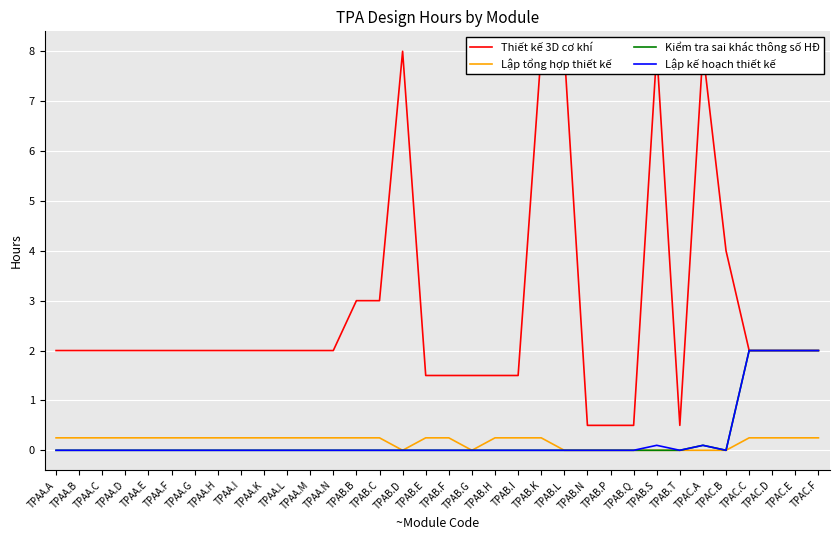

True or false: Thiết kế 3D cơ khí has a value of 2.0 at TPAA.C.

True